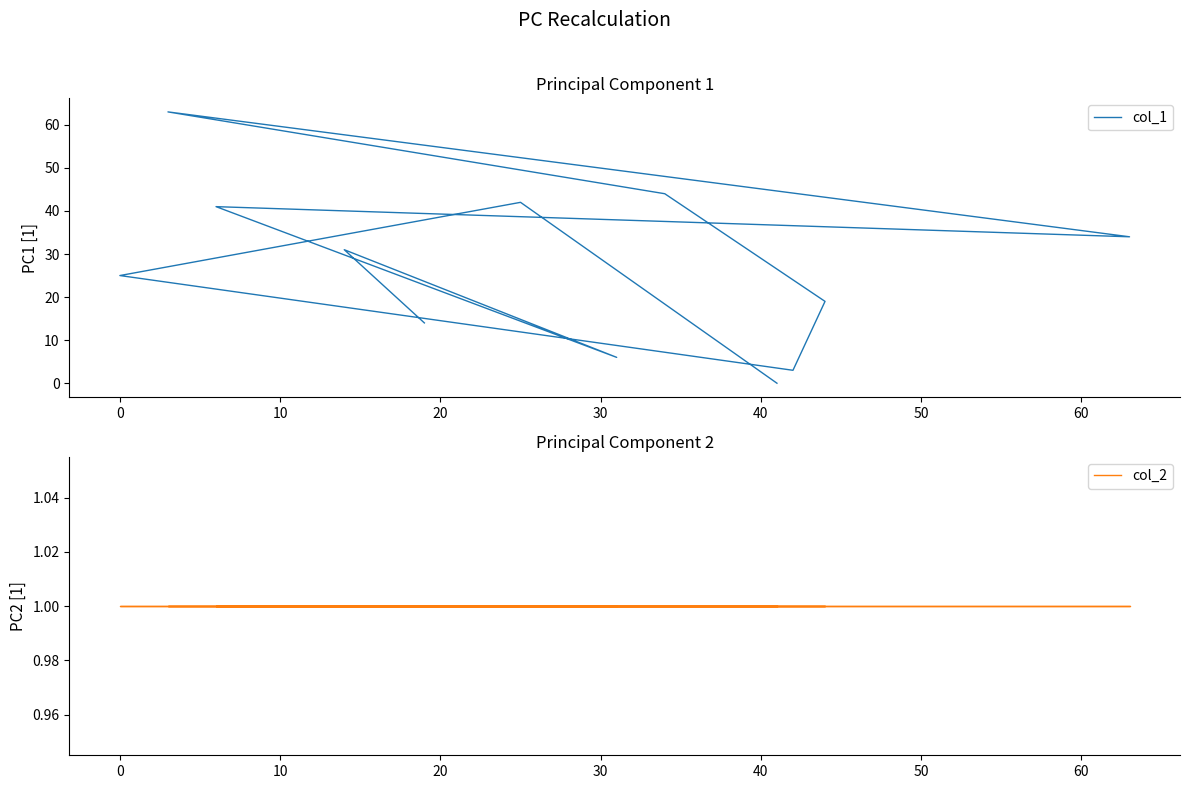

What is the greatest value displayed?

63